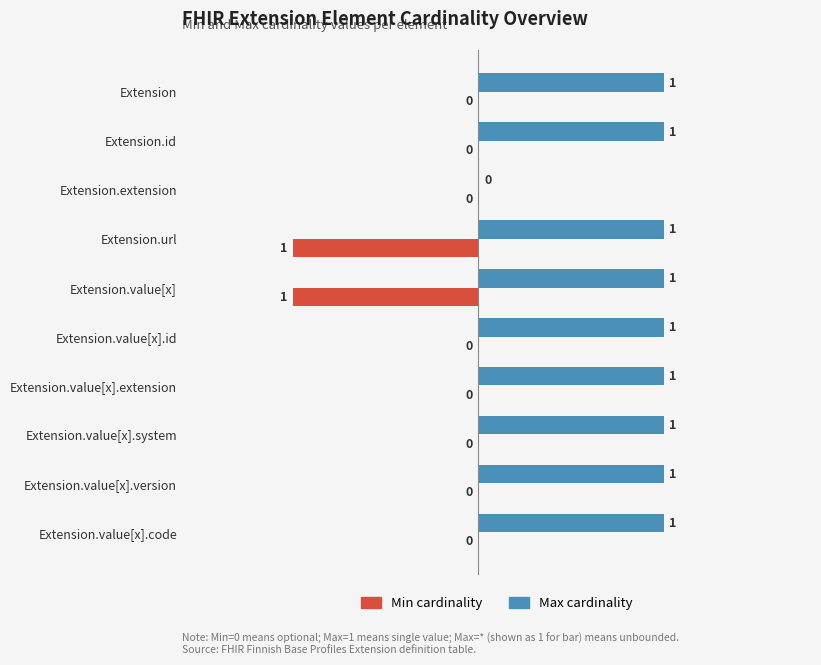

How many values in Max cardinality are above zero?

9